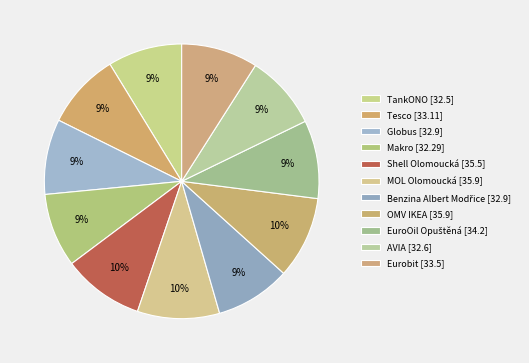

To the nearest percent, what is the difference between the MOL Olomoucká and Tesco slice percentages?

1%